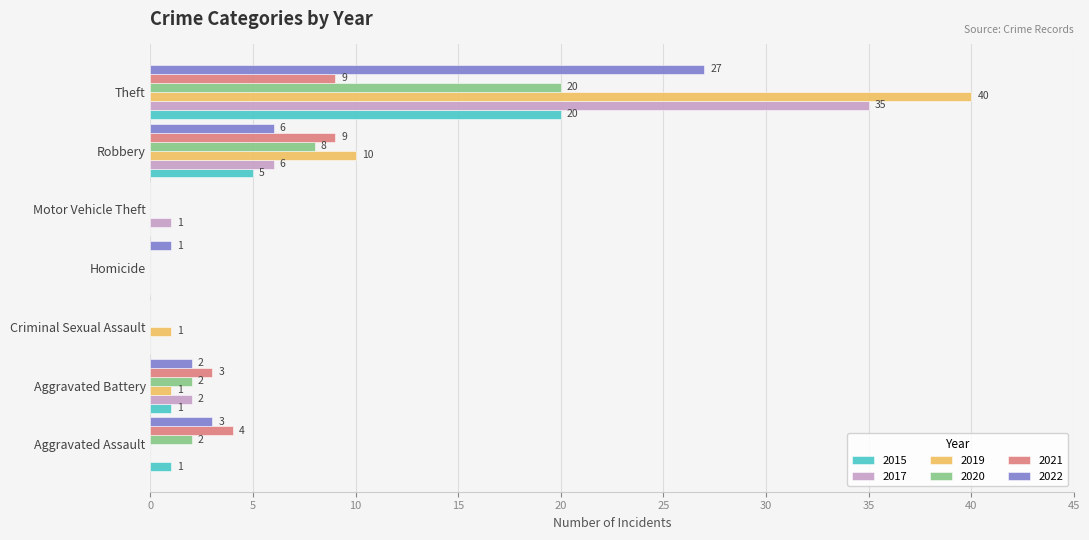

What is the maximum value shown in the chart?

40